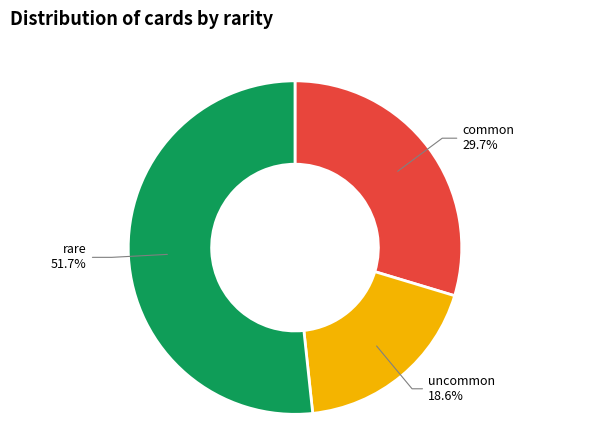

Is there any slice that represents more than half of the pie?

Yes